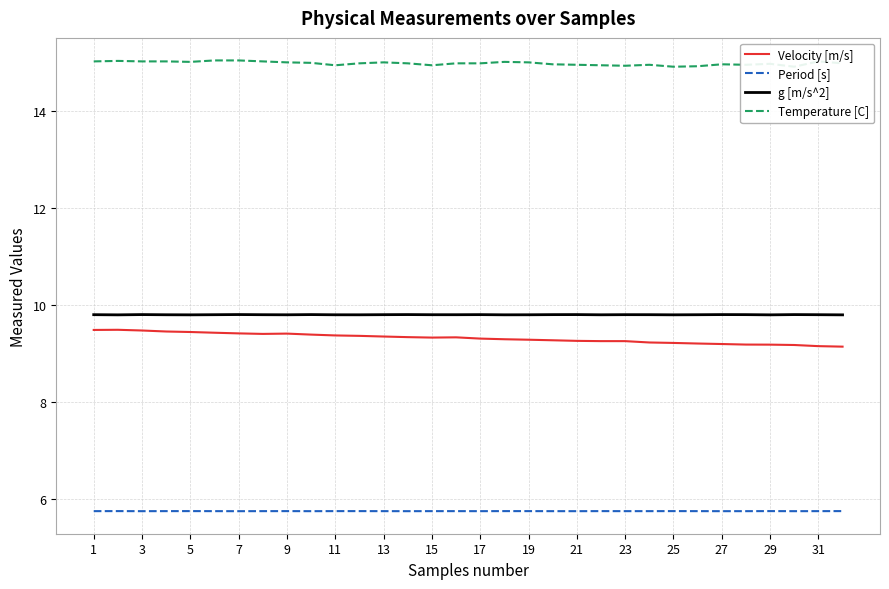

True or false: Period [s] and Velocity [m/s] cross at least once.

False